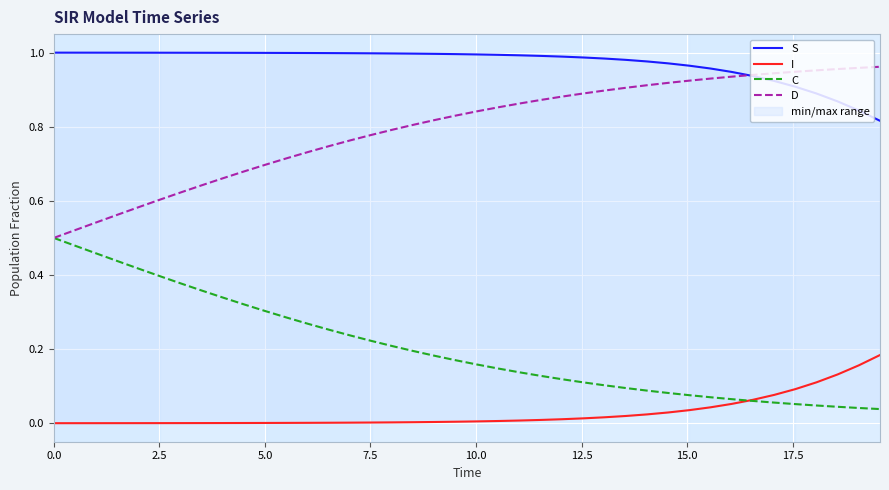

What is the sum of all S values?

38.9